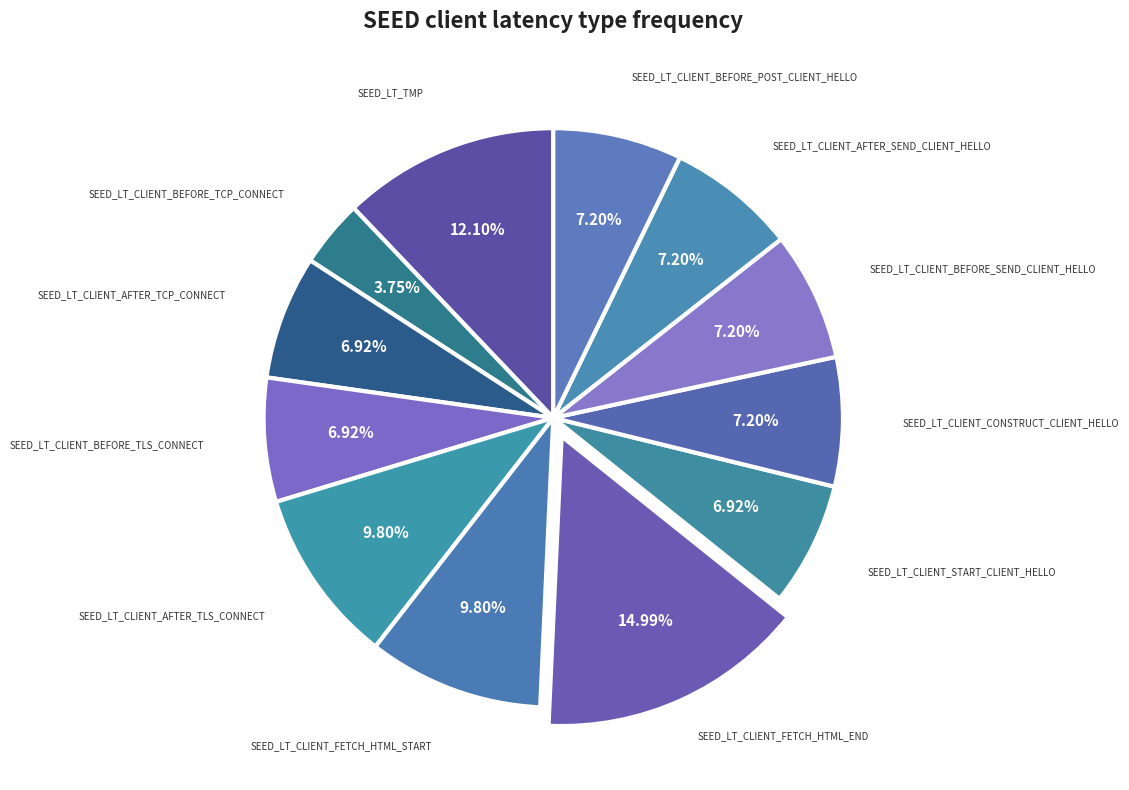

Which category has the biggest portion of the pie?

SEED_LT_CLIENT_FETCH_HTML_END